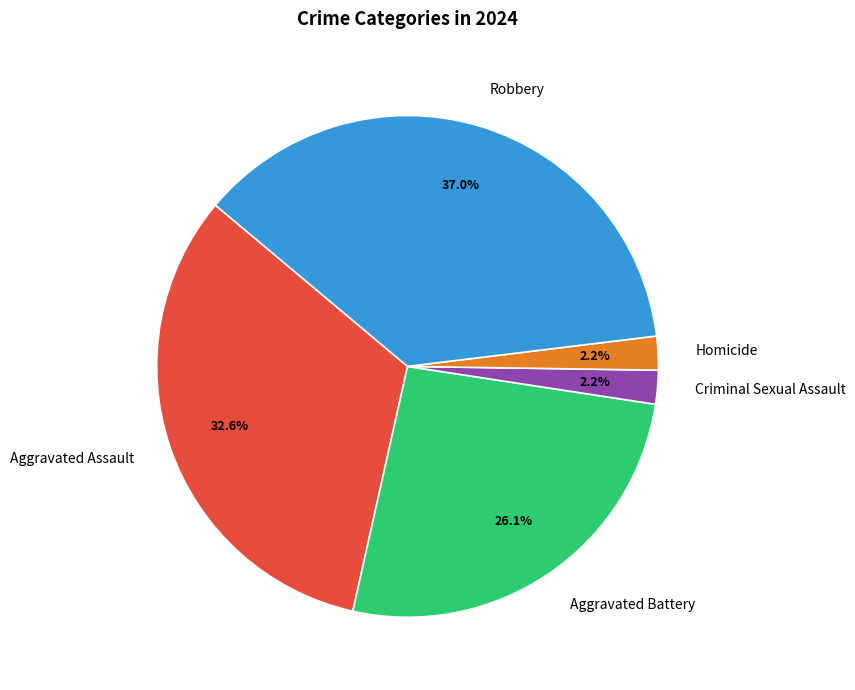

Does Robbery represent more than half of the total?

No